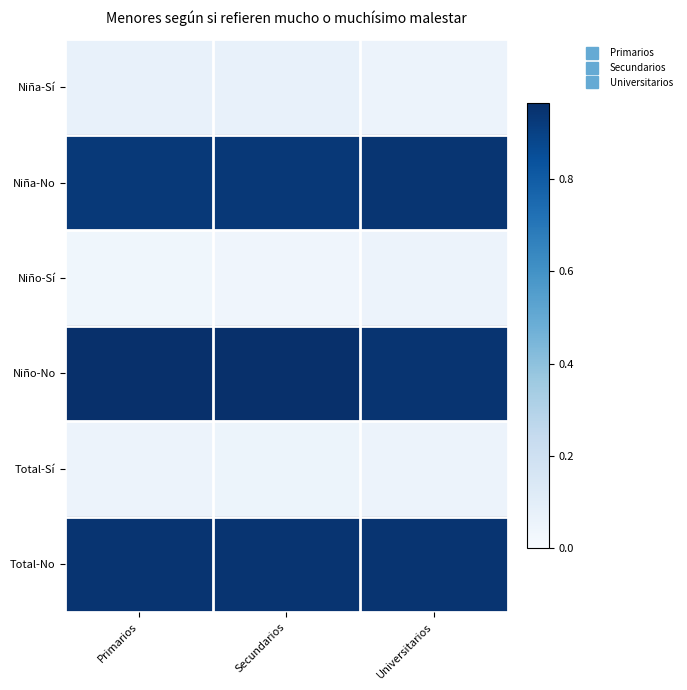

Reading right to left, extract all data points from this chart.

Niña-Sí: Universitarios=0.1	Secundarios=0.1	Primarios=0.1
Niña-No: Universitarios=0.9	Secundarios=0.9	Primarios=0.9
Niño-Sí: Universitarios=0.1	Secundarios=0.0	Primarios=0.0
Niño-No: Universitarios=0.9	Secundarios=1.0	Primarios=1.0
Total-Sí: Universitarios=0.1	Secundarios=0.1	Primarios=0.1
Total-No: Universitarios=0.9	Secundarios=0.9	Primarios=0.9